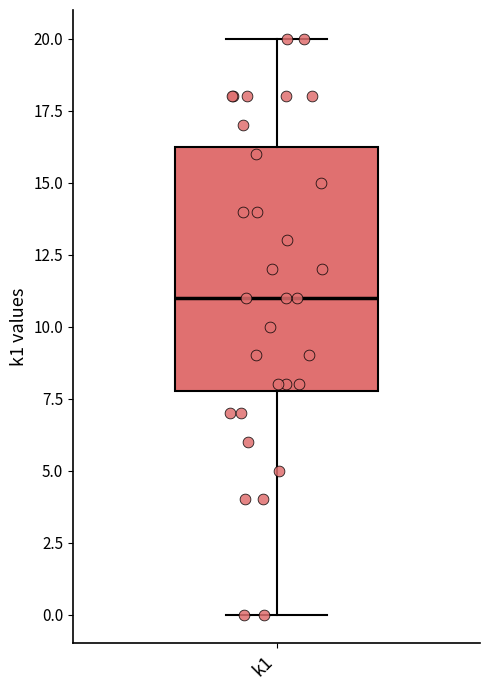

Read this box plot against the y-axis: the position of the median line, the range covered by the box, and the ends of both whiskers. The values are not printed on the chart, so give them approximately, as read against the axis.

median 11.0, box 8.0 to 16.5, whiskers 0.0 to 20.0